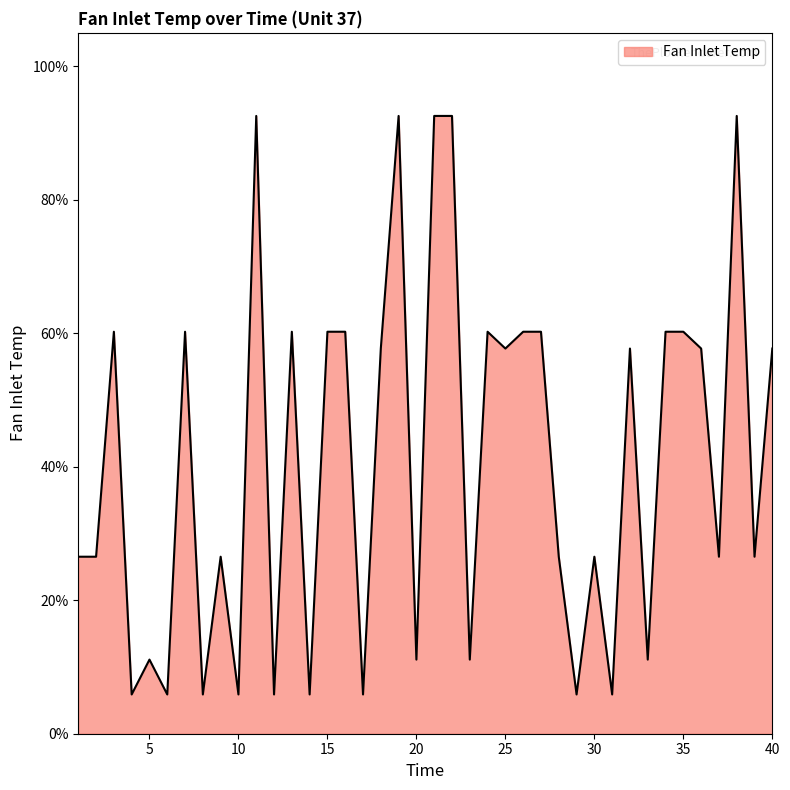

What is the greatest value displayed?

92.6